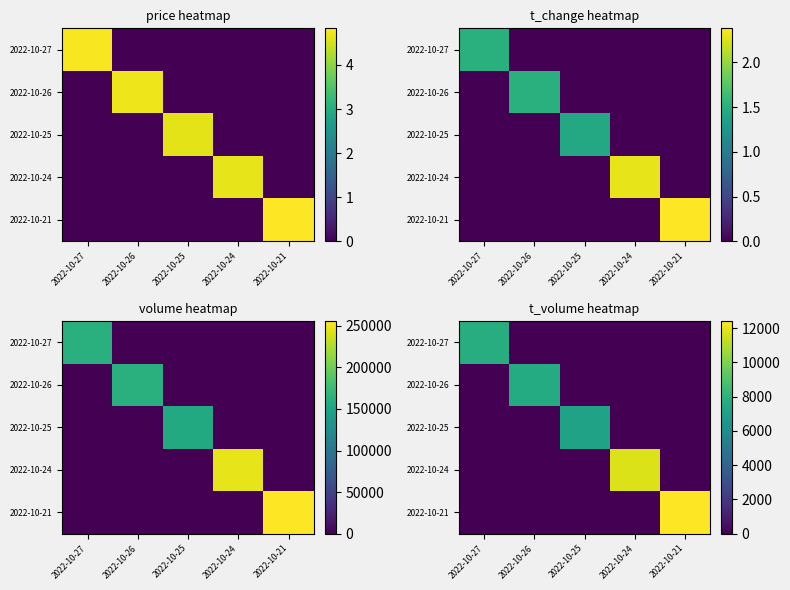

Is the value of 2022-10-25 at 2022-10-24 greater than the value of 2022-10-27 at 2022-10-26?

No